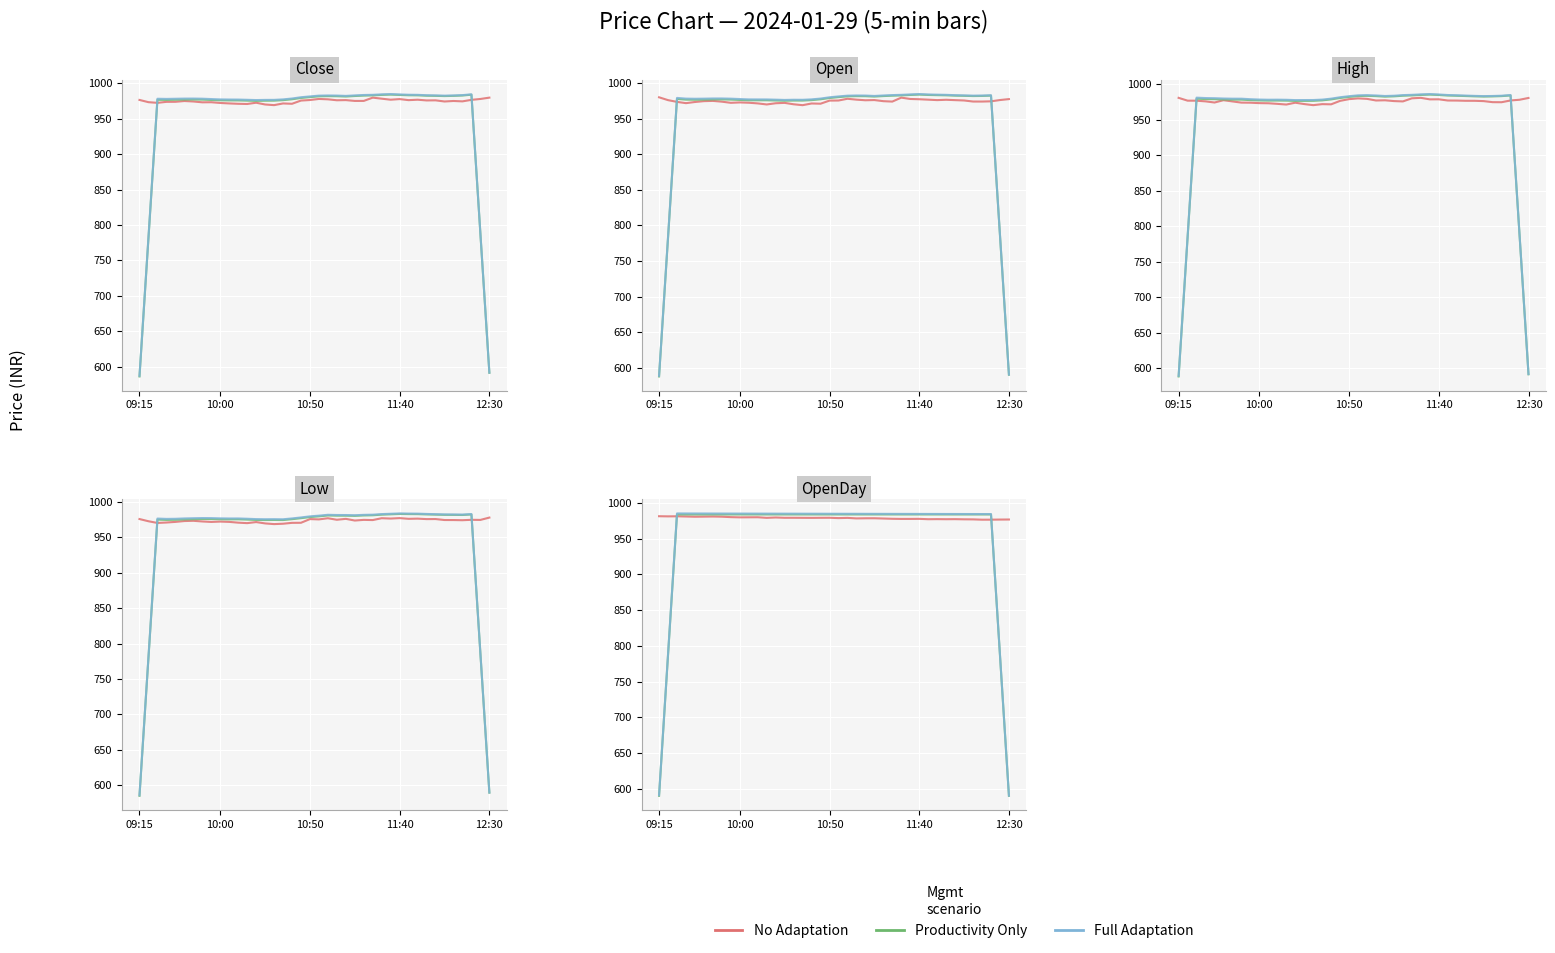

How many distinct data groups are displayed?

3